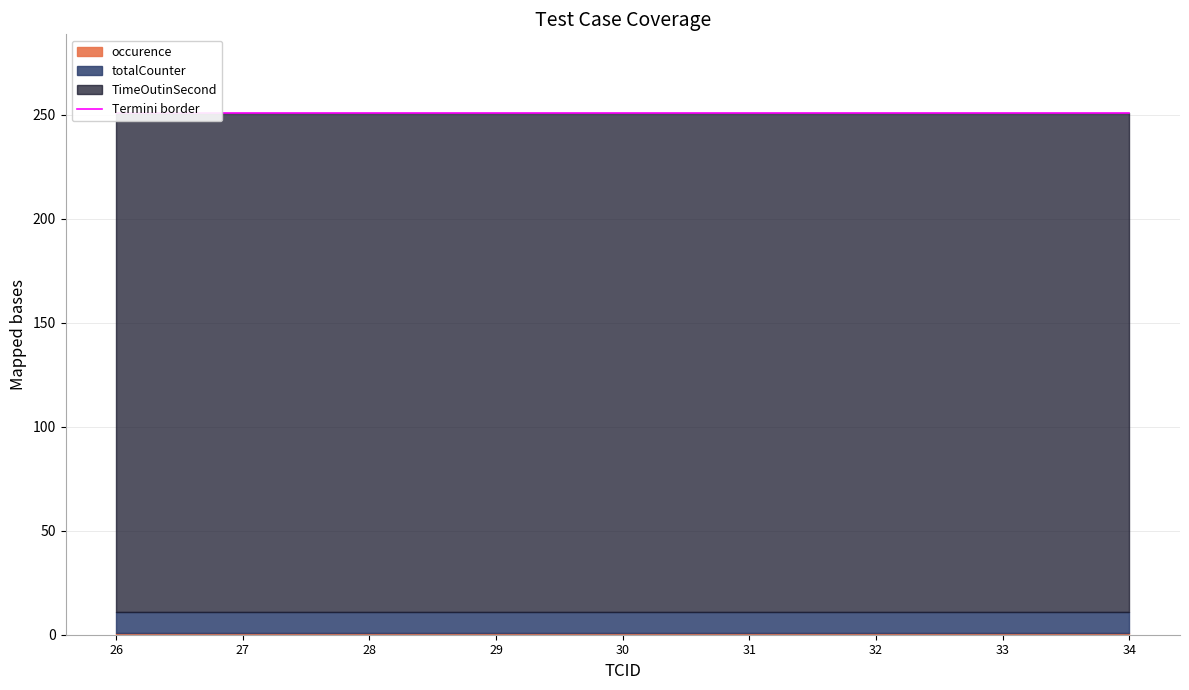

Is the value of totalCounter at 28 greater than the value of occurence at 29?

Yes